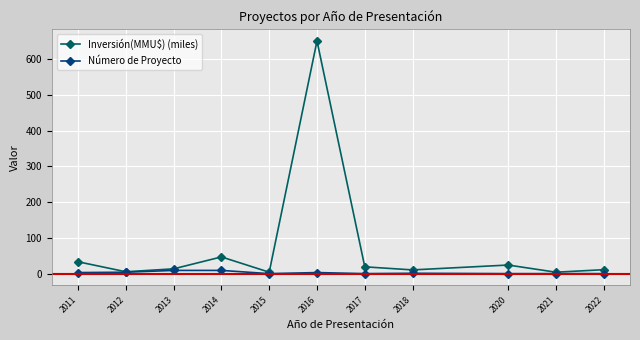

At how many categories does at least one series exceed 144?

1